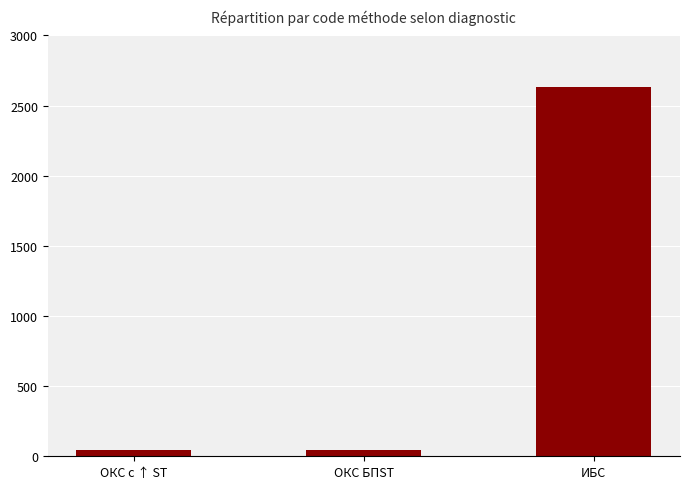

Read the value at ОКС БПST, to the nearest 10.

50